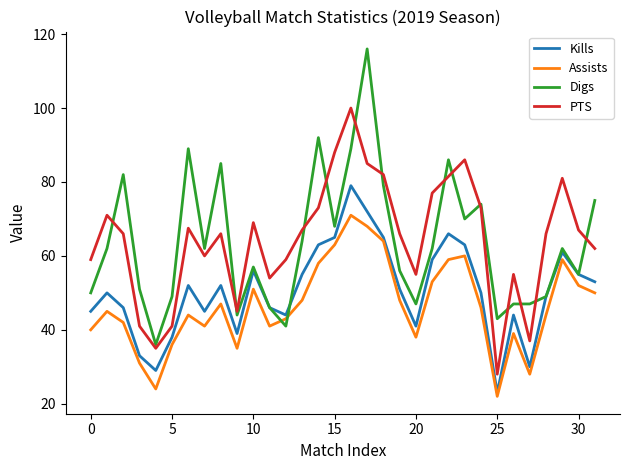

What are all the series names shown in the legend?

Kills, Assists, Digs, PTS